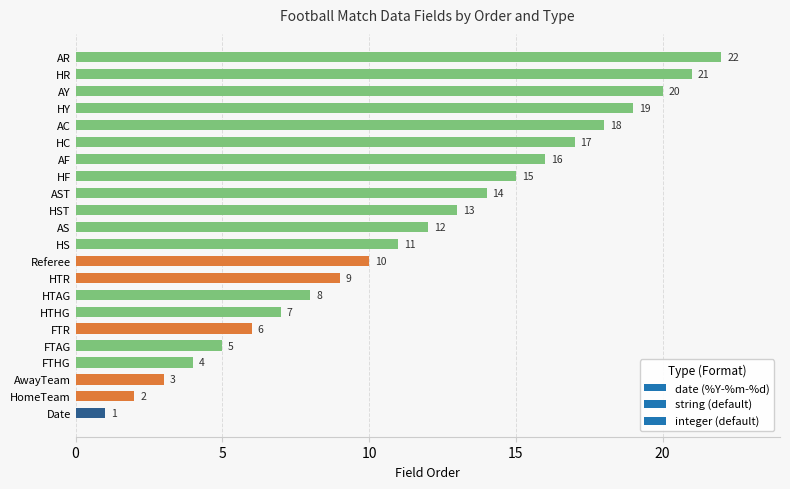

Rank the categories by value from lowest to highest.

Date, HomeTeam, AwayTeam, FTHG, FTAG, FTR, HTHG, HTAG, HTR, Referee, HS, AS, HST, AST, HF, AF, HC, AC, HY, AY, HR, AR